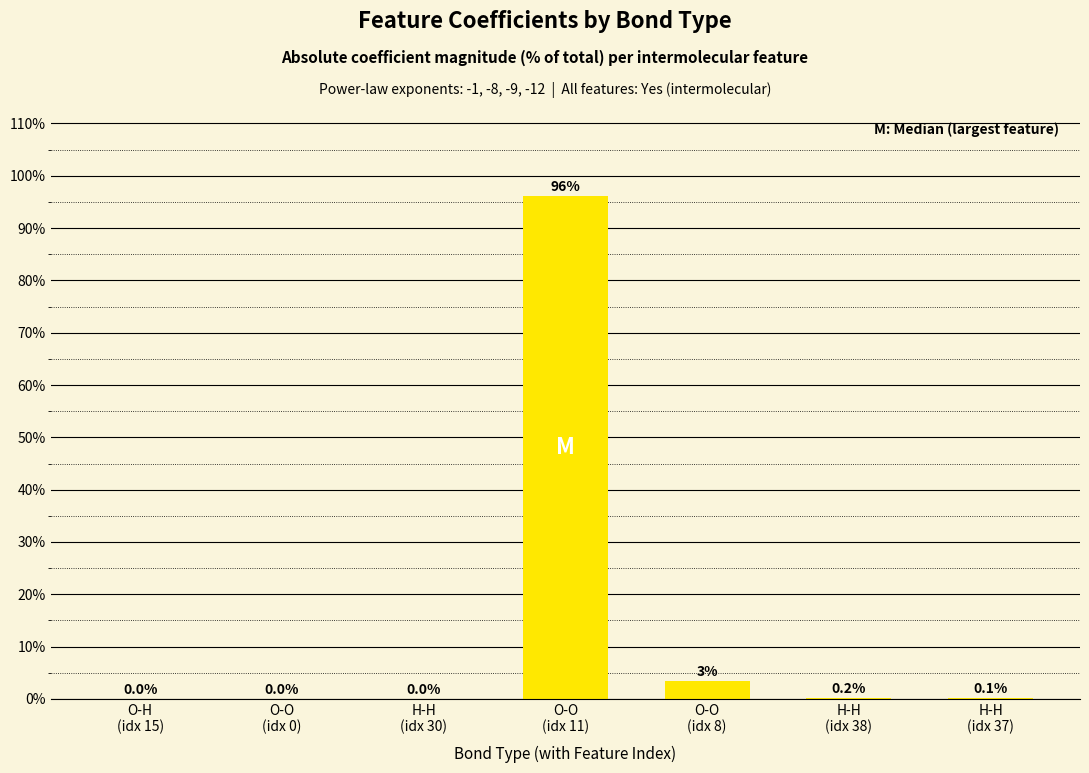

What is the maximum value shown in the chart?

96.2